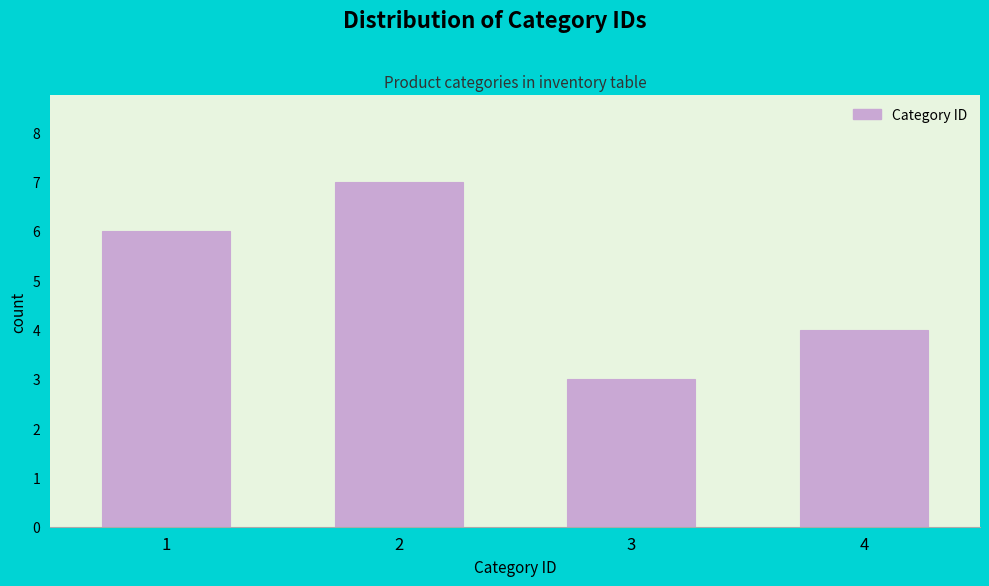

Reading right to left, list all the values displayed in this chart.

4=4	3=3	2=7	1=6